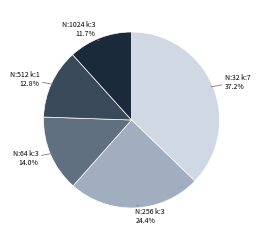

Rank the categories by value from lowest to highest.

N:1024 k:3, N:512 k:1, N:64 k:3, N:256 k:3, N:32 k:7